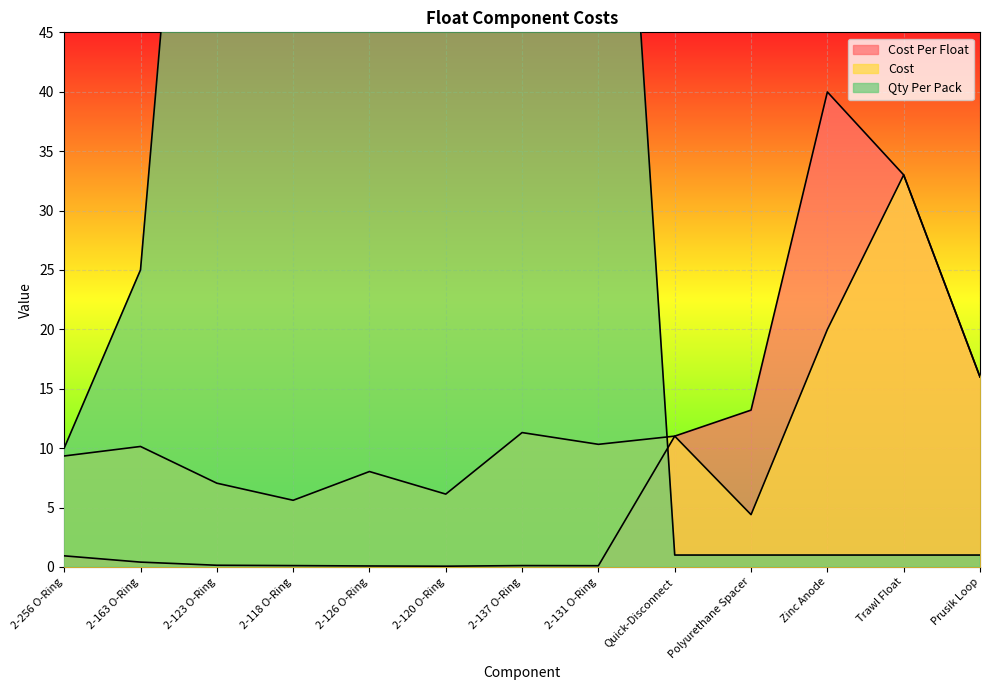

Which series has the largest total across all categories?

Qty Per Pack